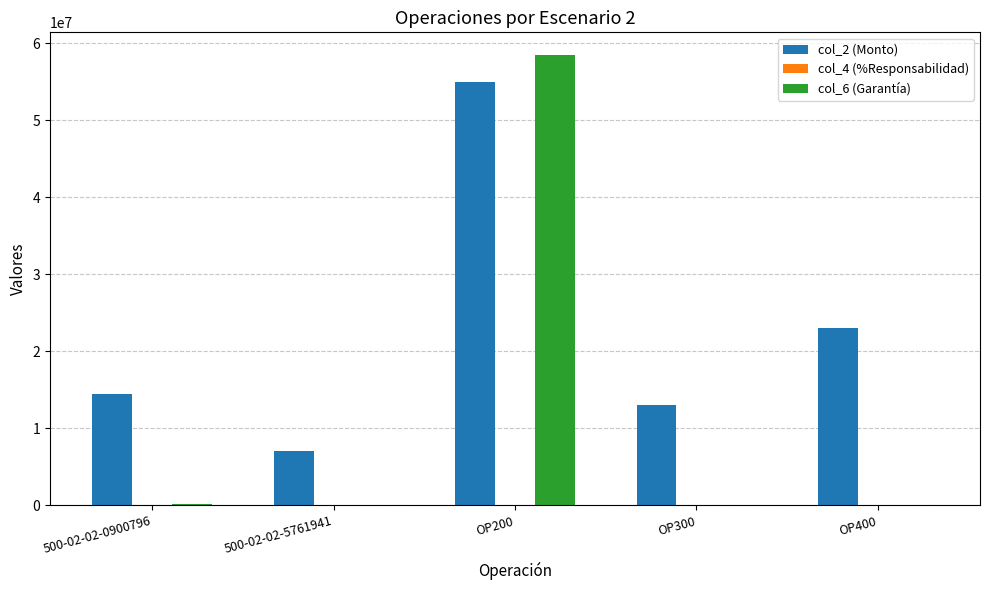

Which series has the largest total across all categories?

col_2 (Monto)